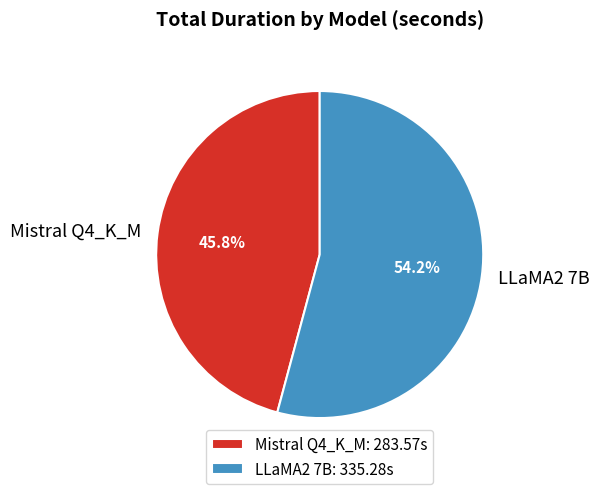

Does LLaMA2 7B account for over 50% of the chart?

Yes